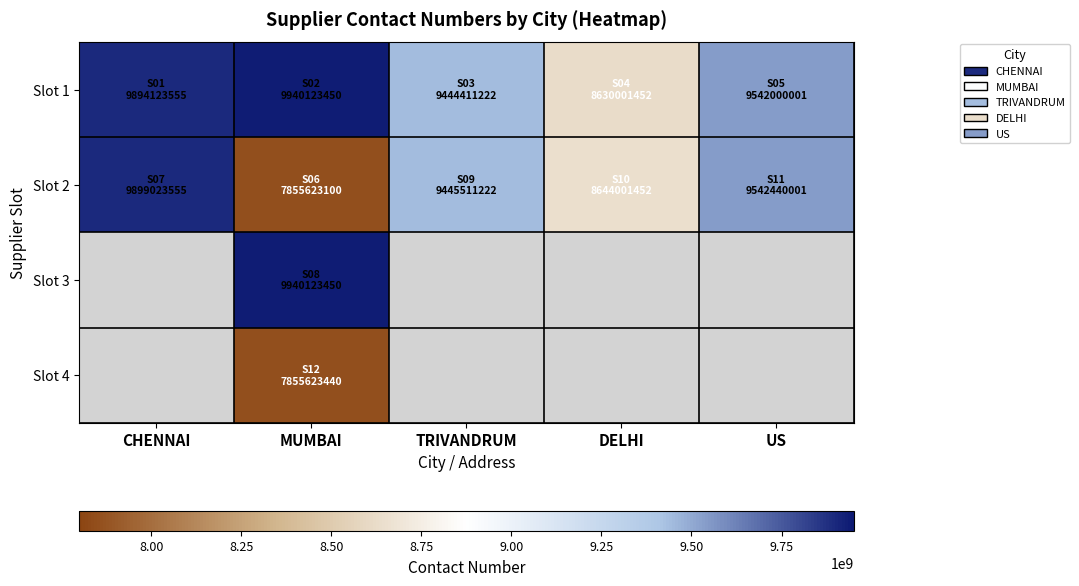

The Slot 2 series shows 2688854981.0 at CHENNAI. True or false?

False